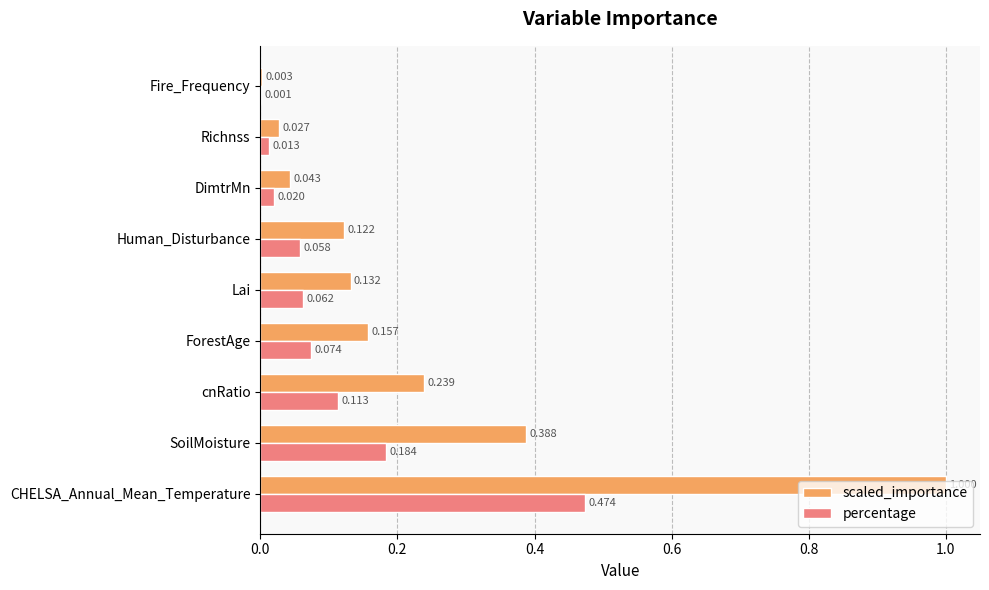

Which category has the highest value in the scaled_importance series?

CHELSA_Annual_Mean_Temperature